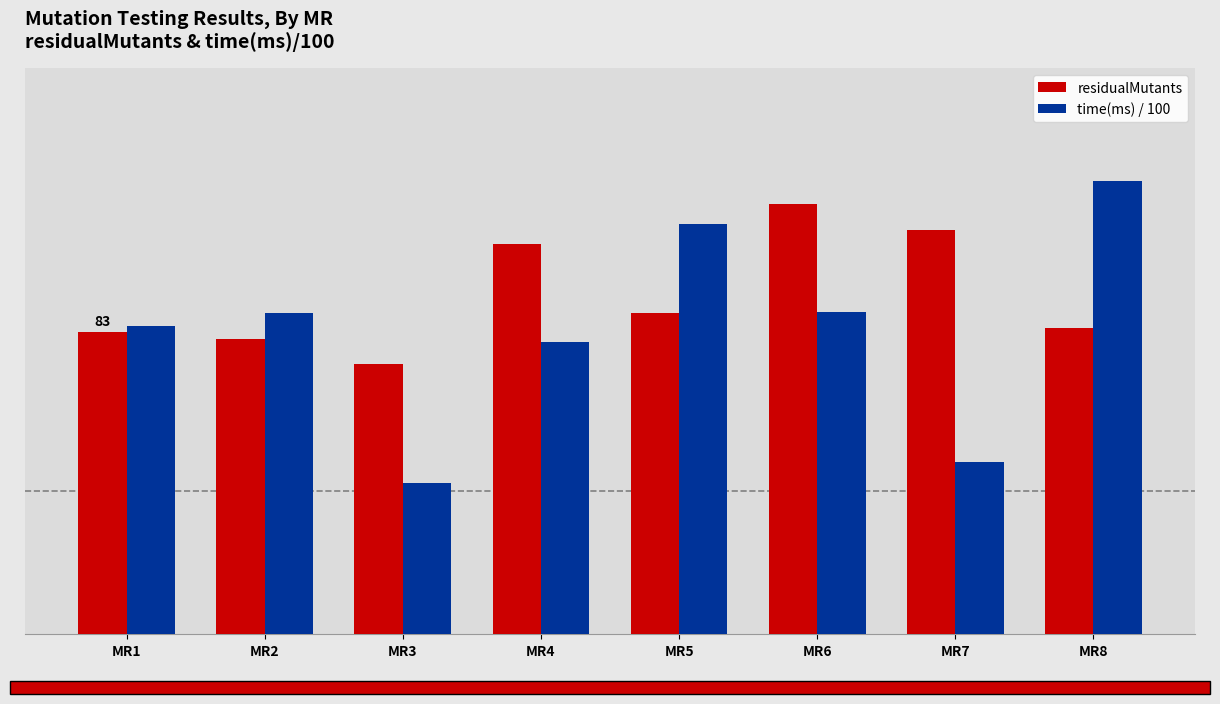

At which label does time(ms) / 100 reach its minimum?

MR3